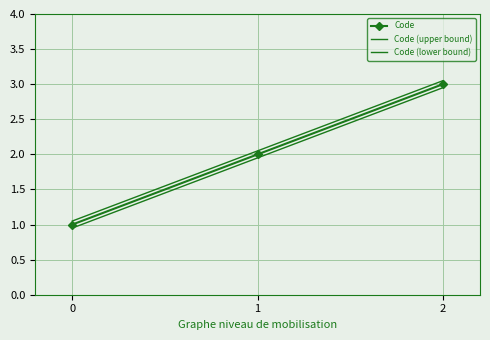

What is the value of the Code (upper bound) point at the 2nd from the left?

2.0